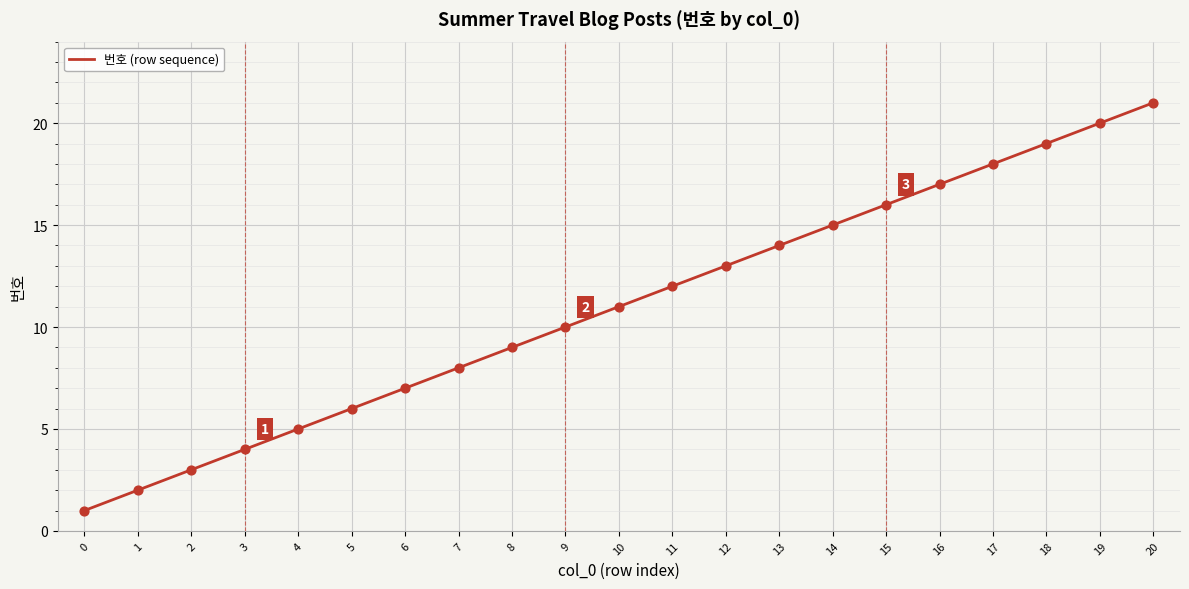

Approximately how many times larger is the value at 10 compared to 4?

2.2